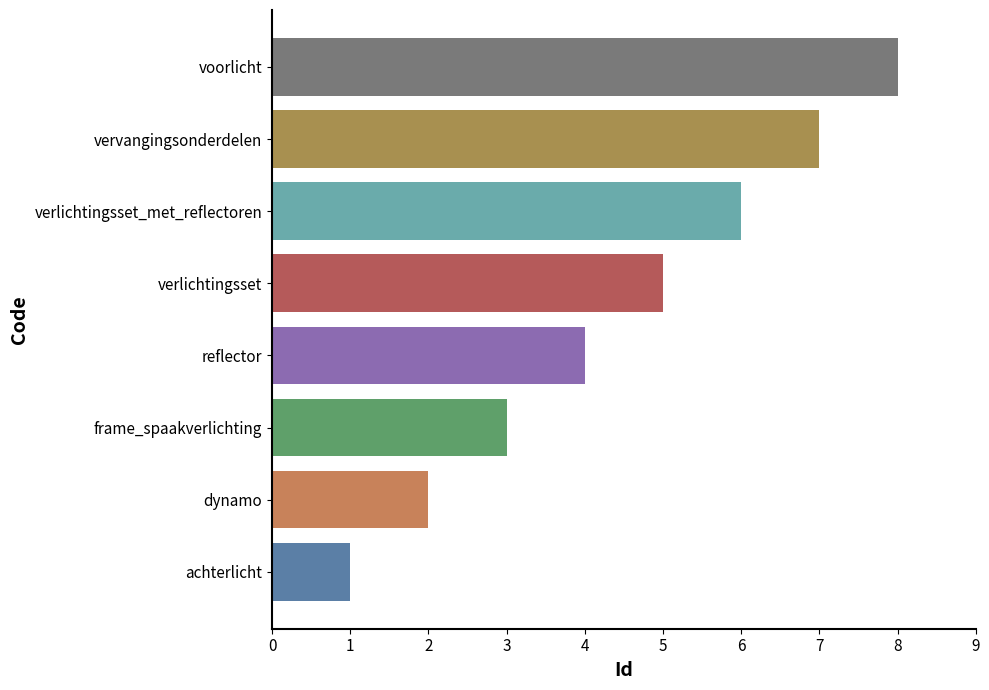

What is the difference between the maximum and minimum values?

7